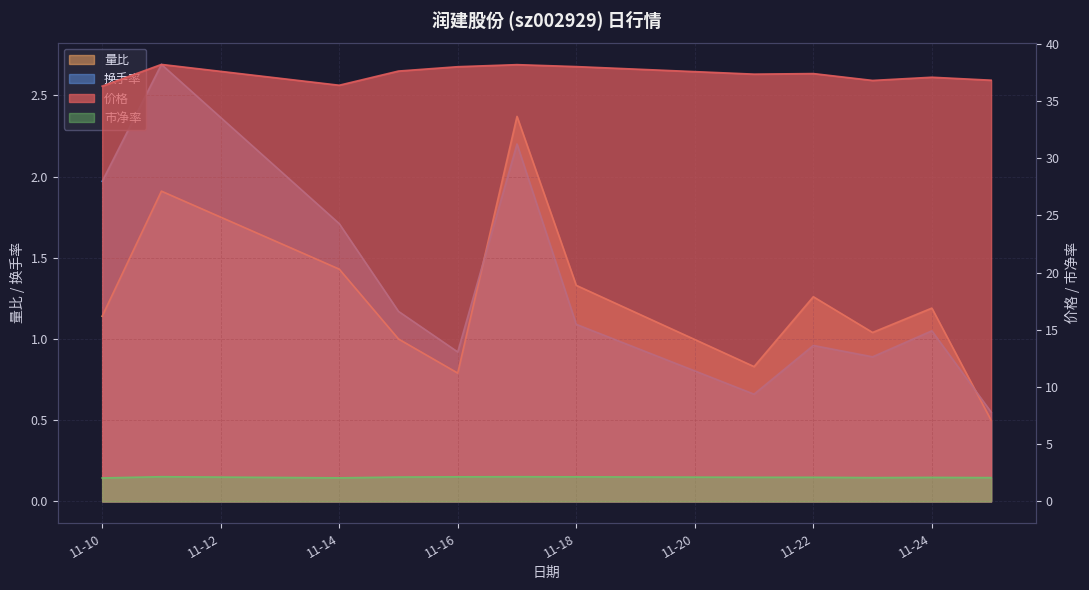

What is the difference between the maximum and minimum values in the 市净率 series?

0.1